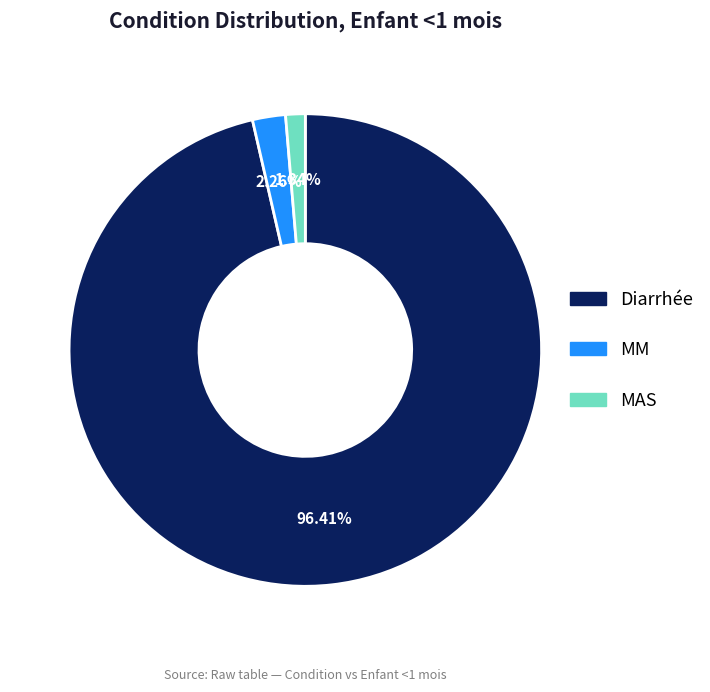

To the nearest percent, what is the combined percentage of MAS and MM?

4%